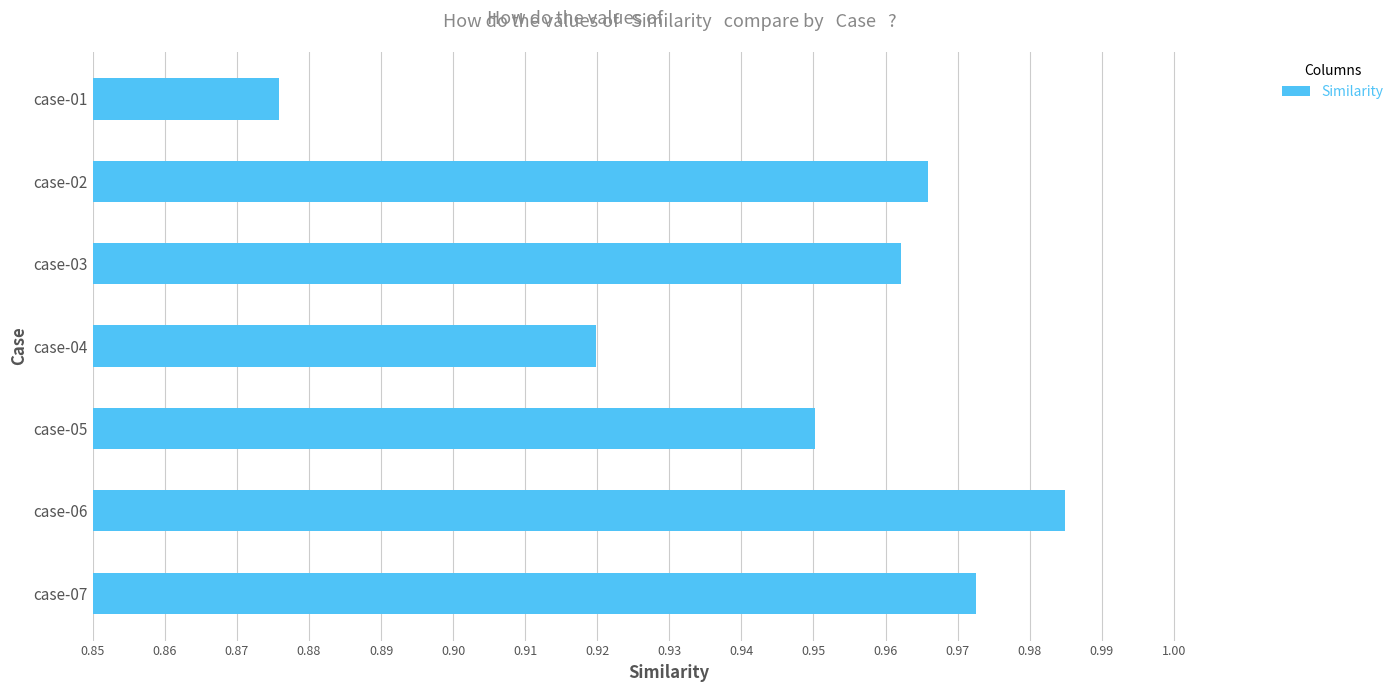

What is the difference between the second highest and second lowest values?

0.1